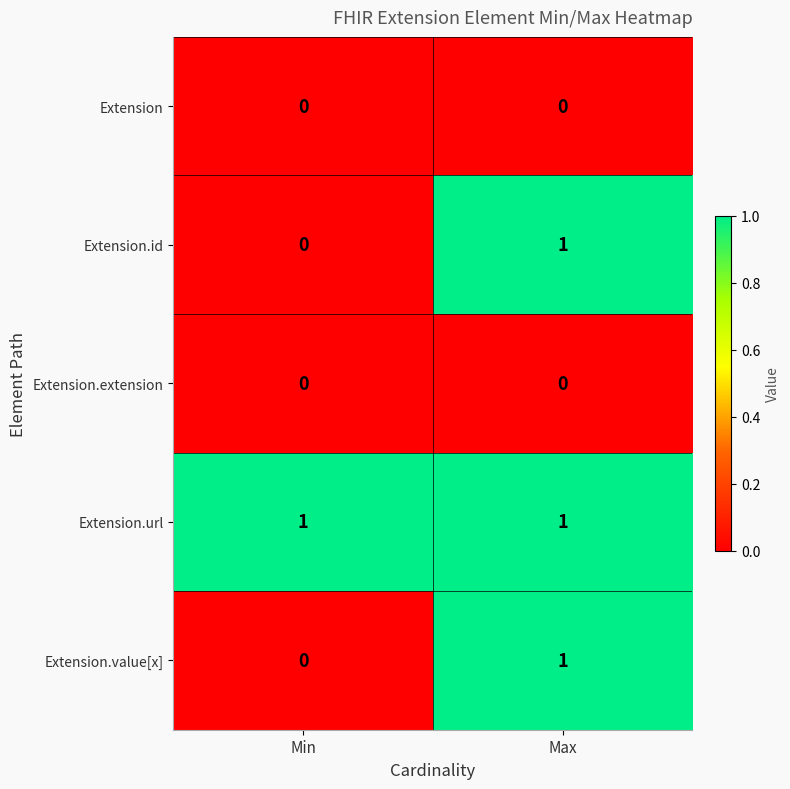

At how many categories does at least one series exceed 0?

2